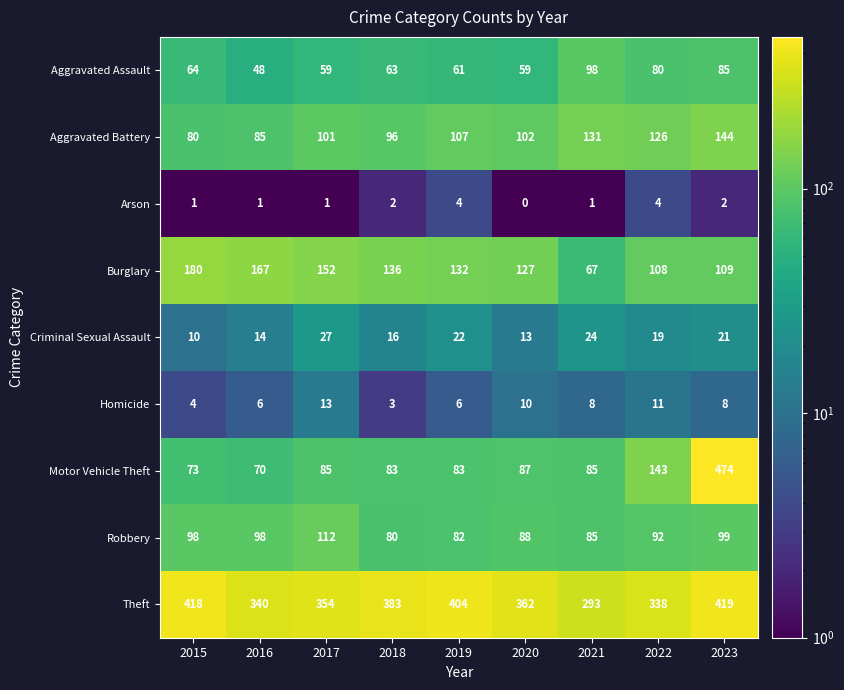

What value does the Aggravated Battery series have at 2015, to the nearest 10?

80